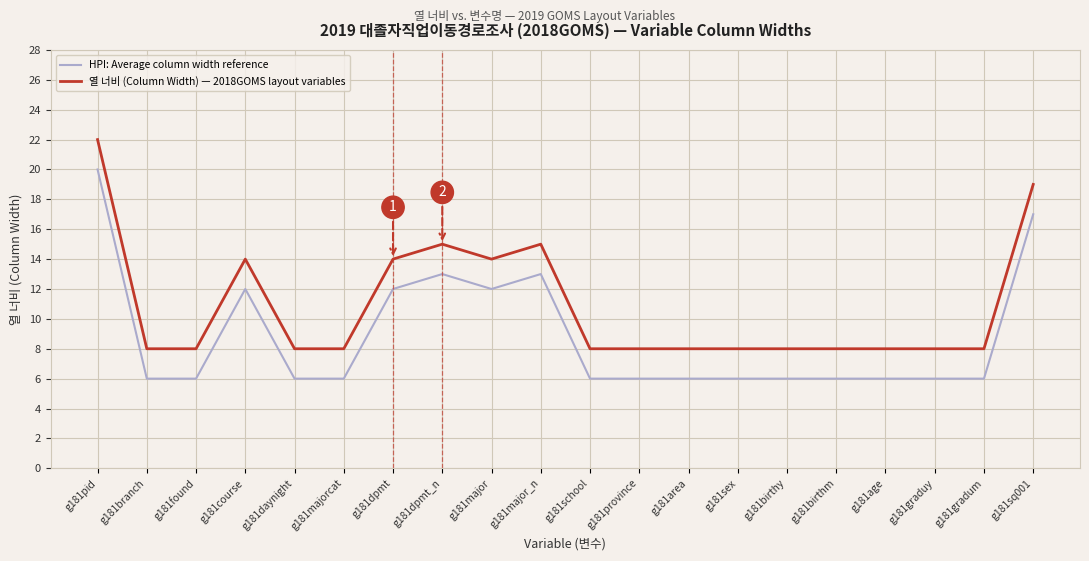

What are all the series names shown in the legend?

HPI: Average column width reference, 열 너비 (Column Width) — 2018GOMS layout variables